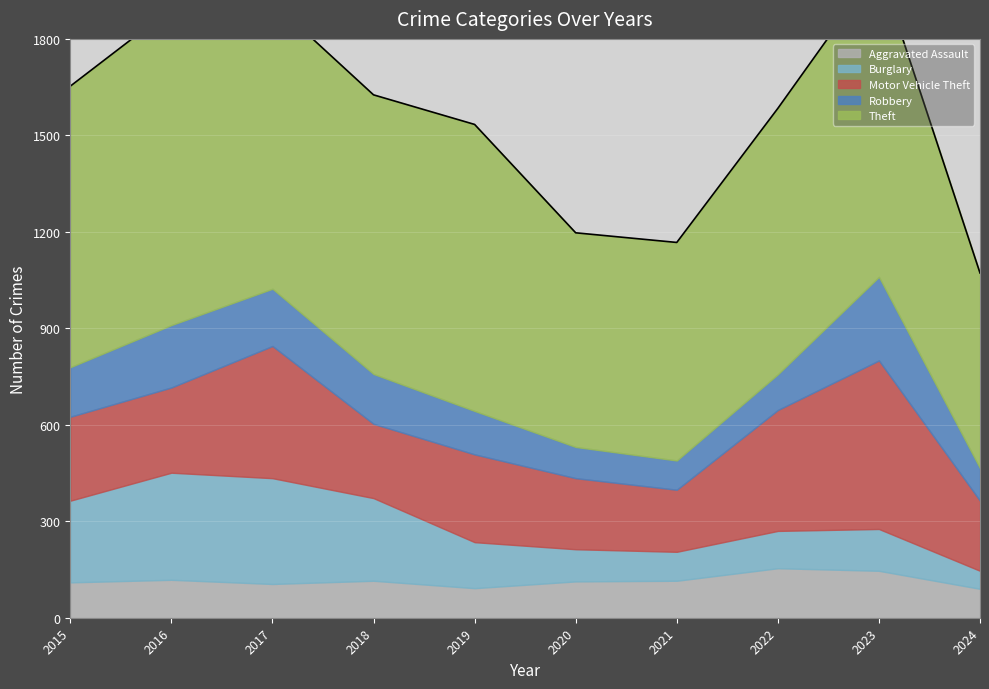

The Theft series shows 1166 at 2015. True or false?

False